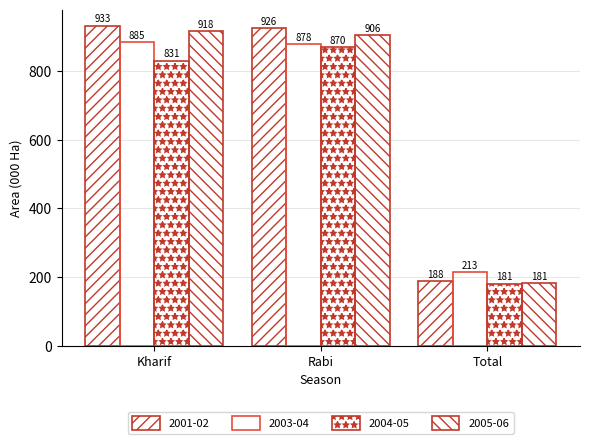

Reading left to right, what are all the values shown in this chart?

2001-02: 933.4	925.6	187.9
2003-04: 885.3	878.4	213.2
2004-05: 831.3	869.9	180.9
2005-06: 917.9	906.2	181.4